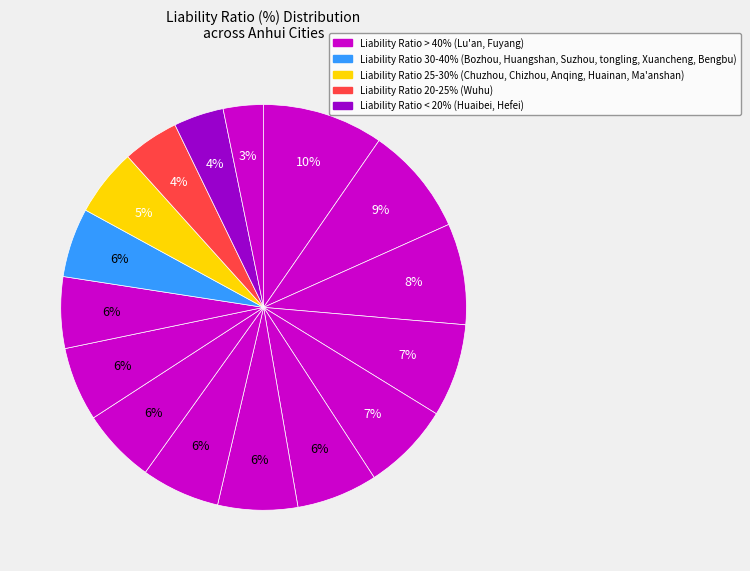

How many slices are in this pie chart?

16